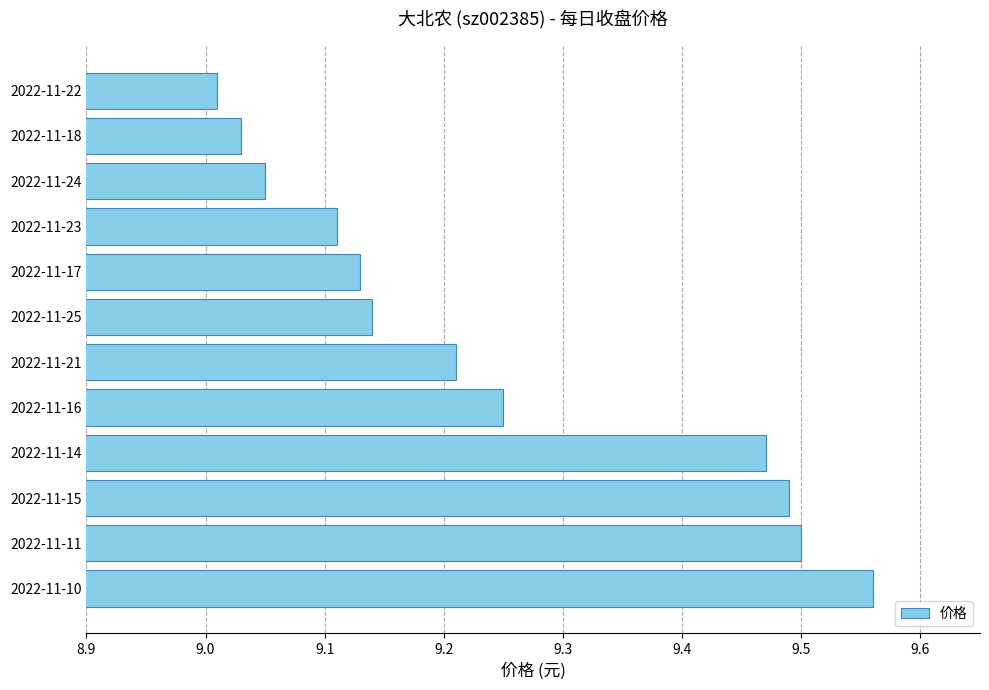

Which category has the lowest value across all series?

2022-11-22